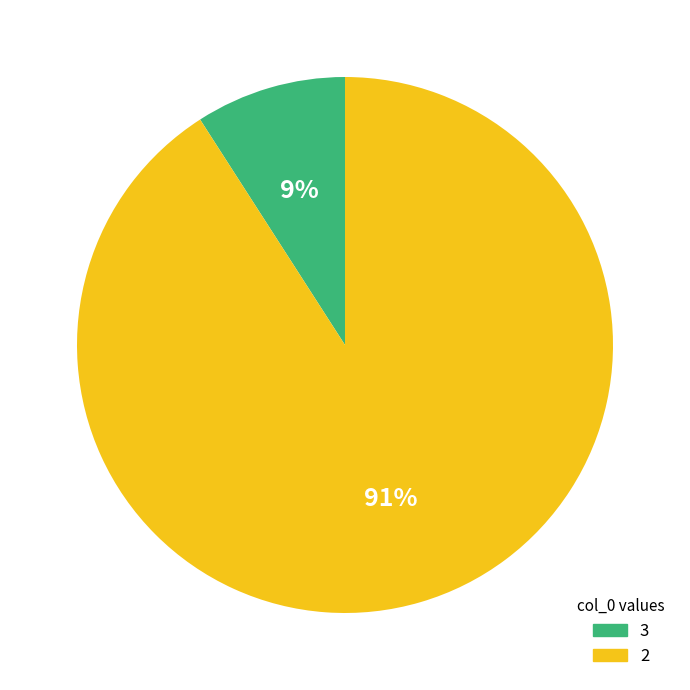

Is 3 the majority of the pie?

No